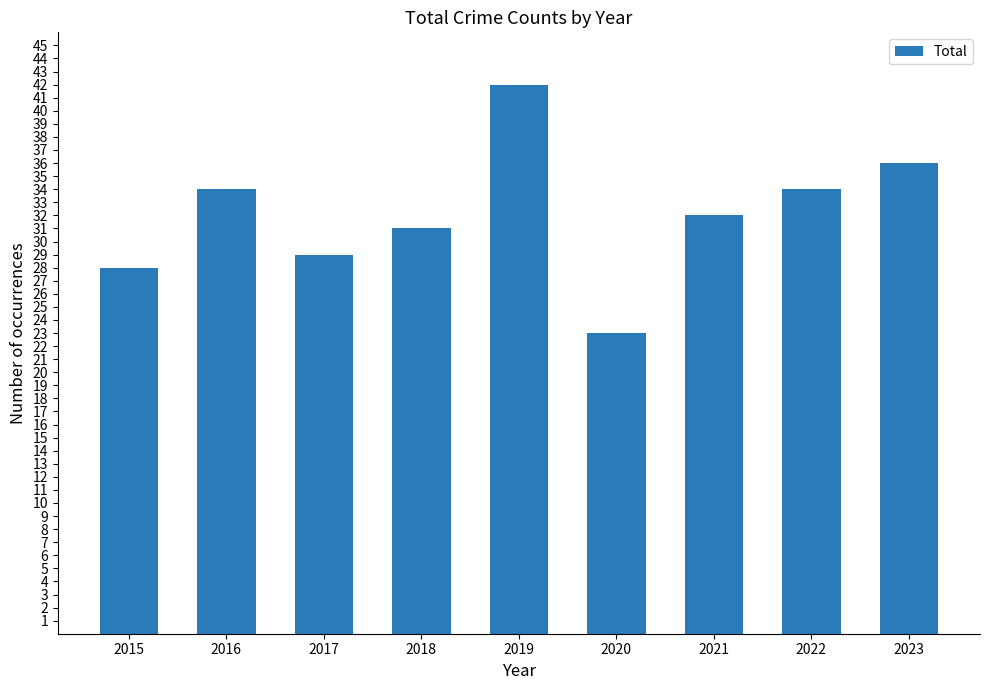

How many bars are there in total?

9